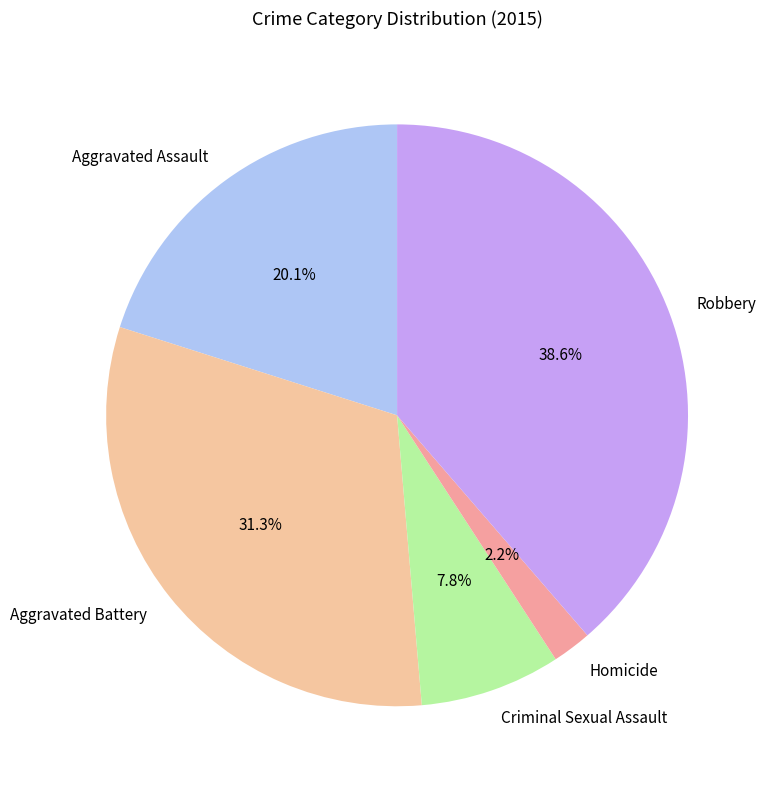

Rank the categories by value from lowest to highest.

Homicide, Criminal Sexual Assault, Aggravated Assault, Aggravated Battery, Robbery